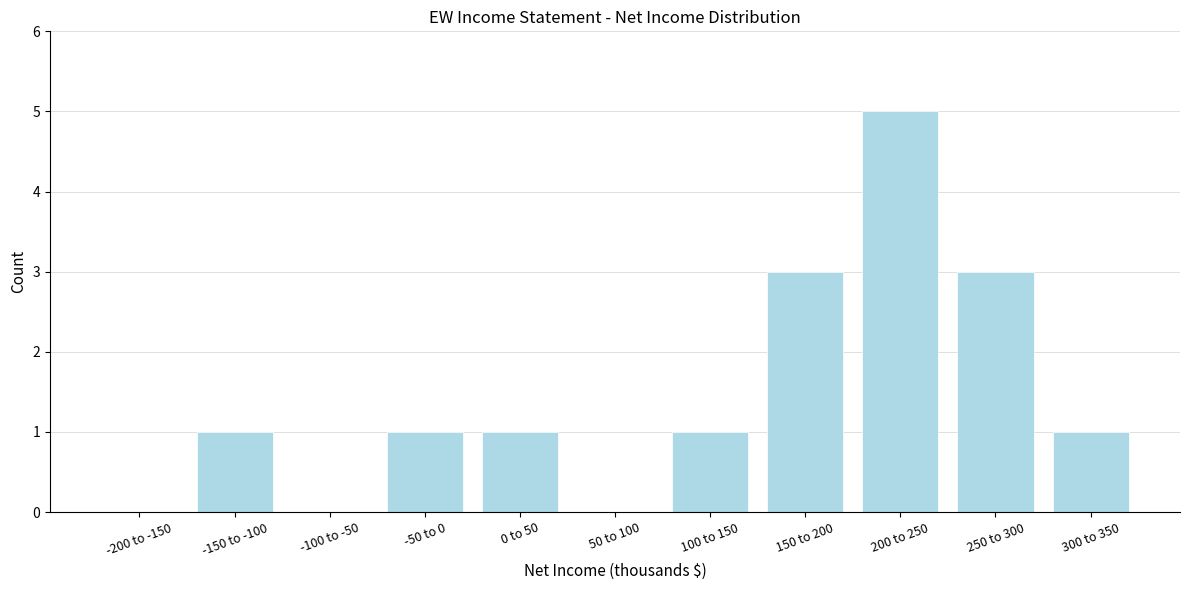

Reading left to right, what are all the values shown in this chart?

-200 to -150=0	-150 to -100=1	-100 to -50=0	-50 to 0=1	0 to 50=1	50 to 100=0	100 to 150=1	150 to 200=3	200 to 250=5	250 to 300=3	300 to 350=1